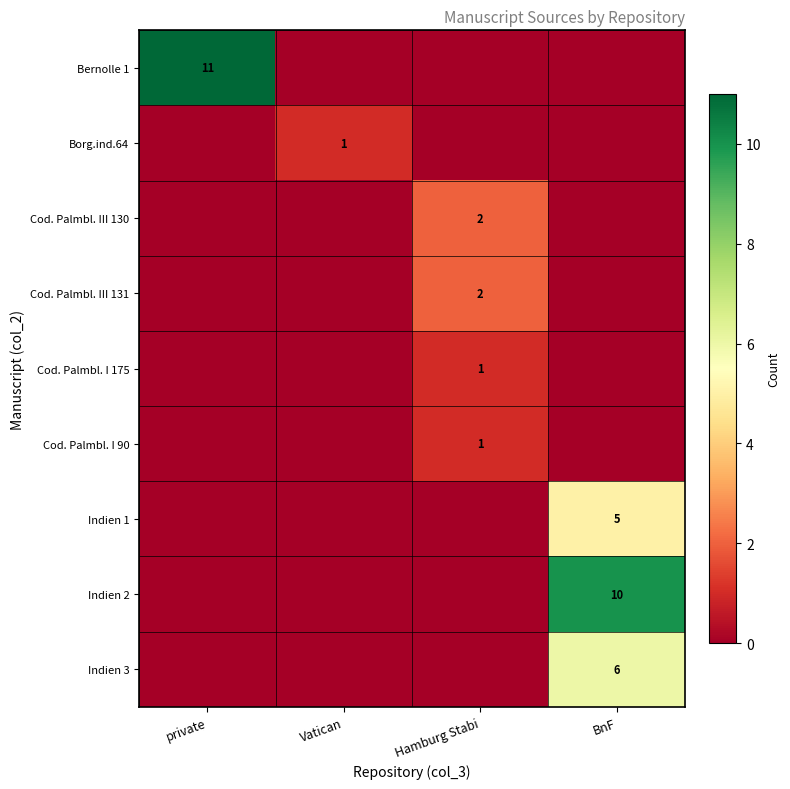

Which category has the lowest value across all series?

Vatican